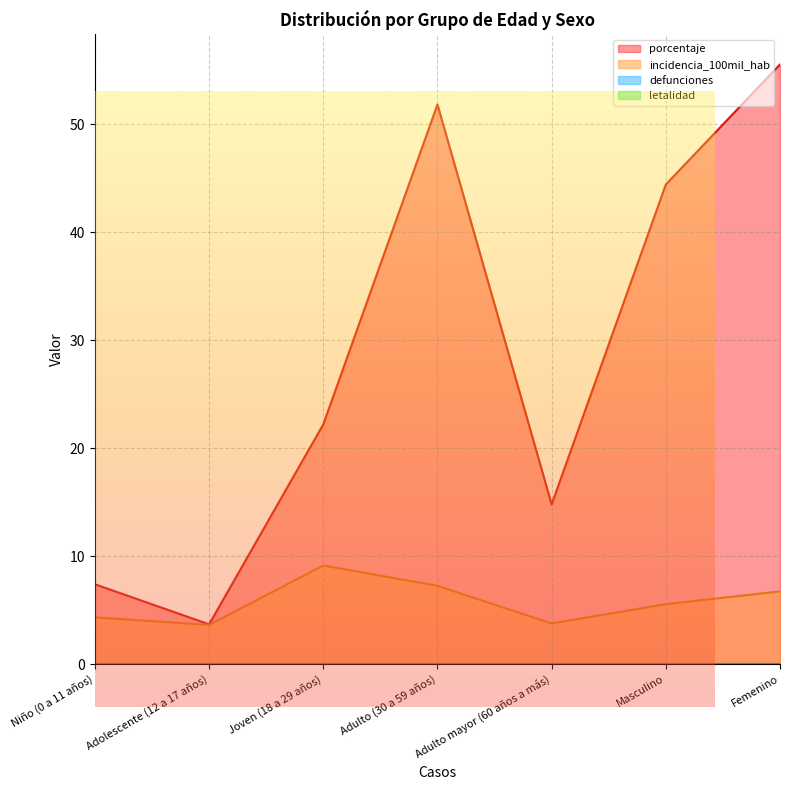

True or false: porcentaje has a value of 22.2 at Joven (18 a 29 años).

True